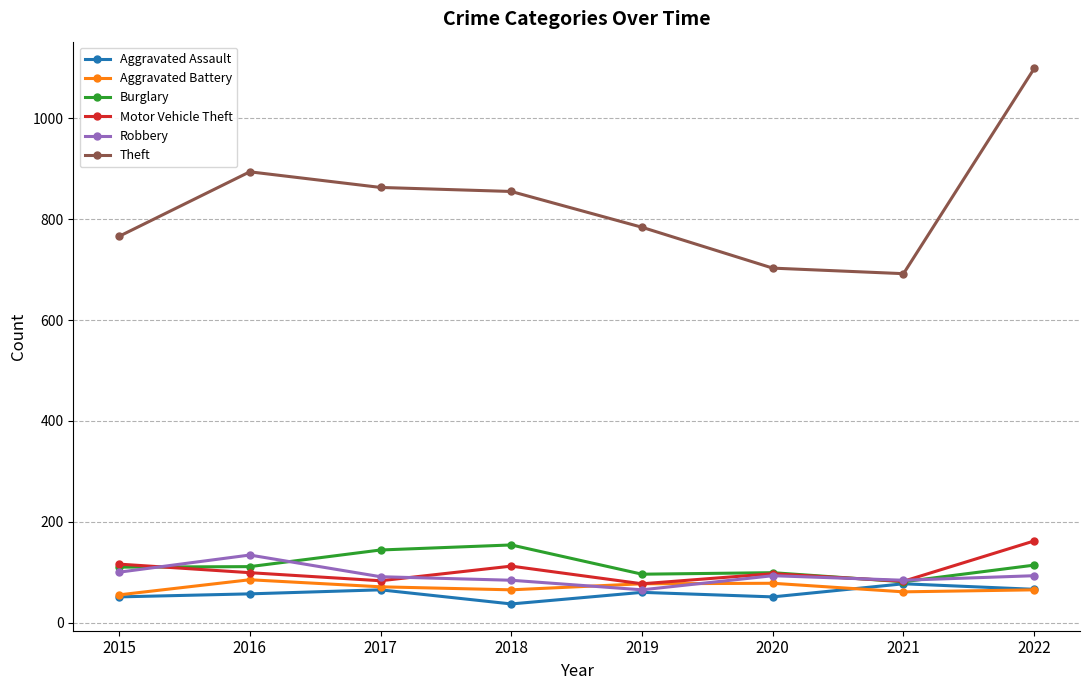

Where is the first local maximum for Robbery?

2016